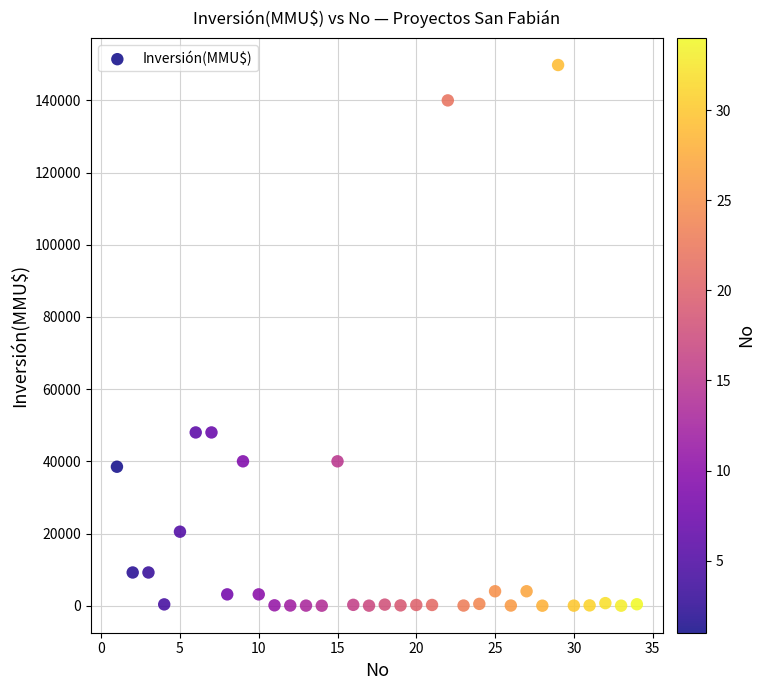

What is the range of X values (max minus min)?

33